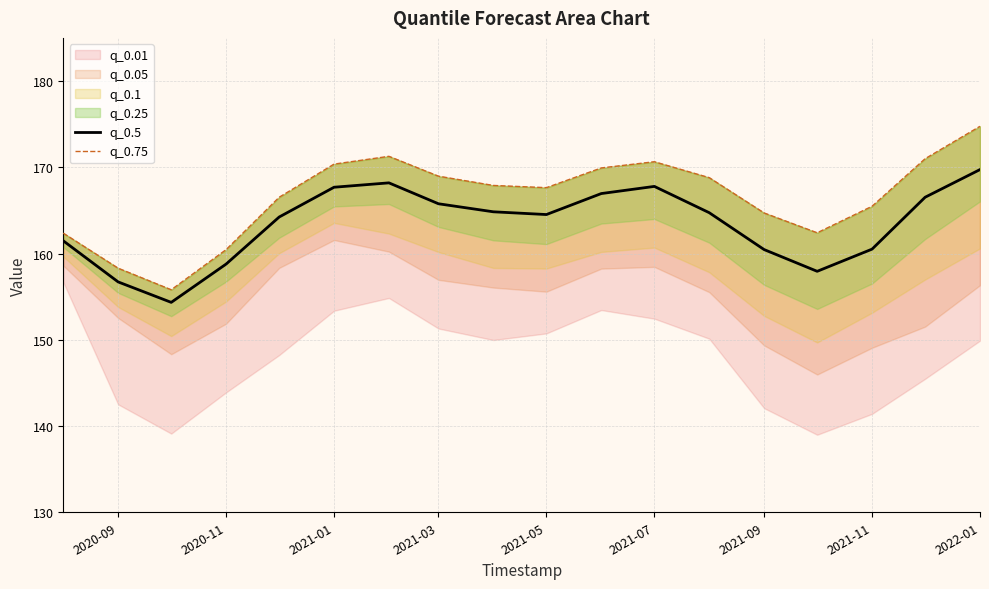

How many values in the q_0.75 series are below 167?

8